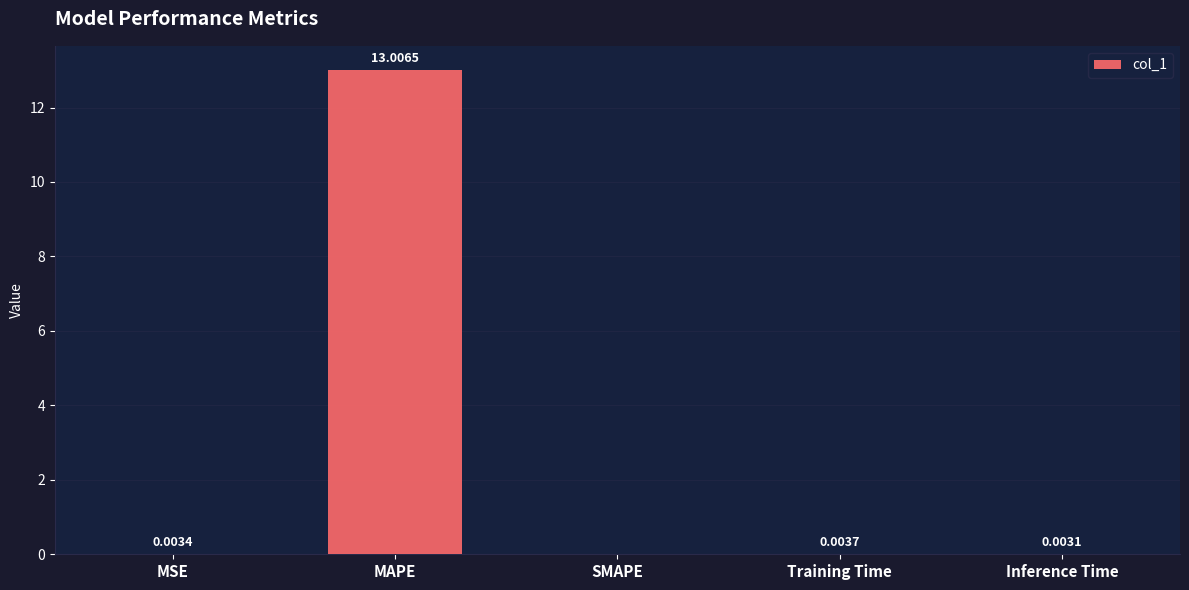

Which label corresponds to the largest value in the chart?

MAPE